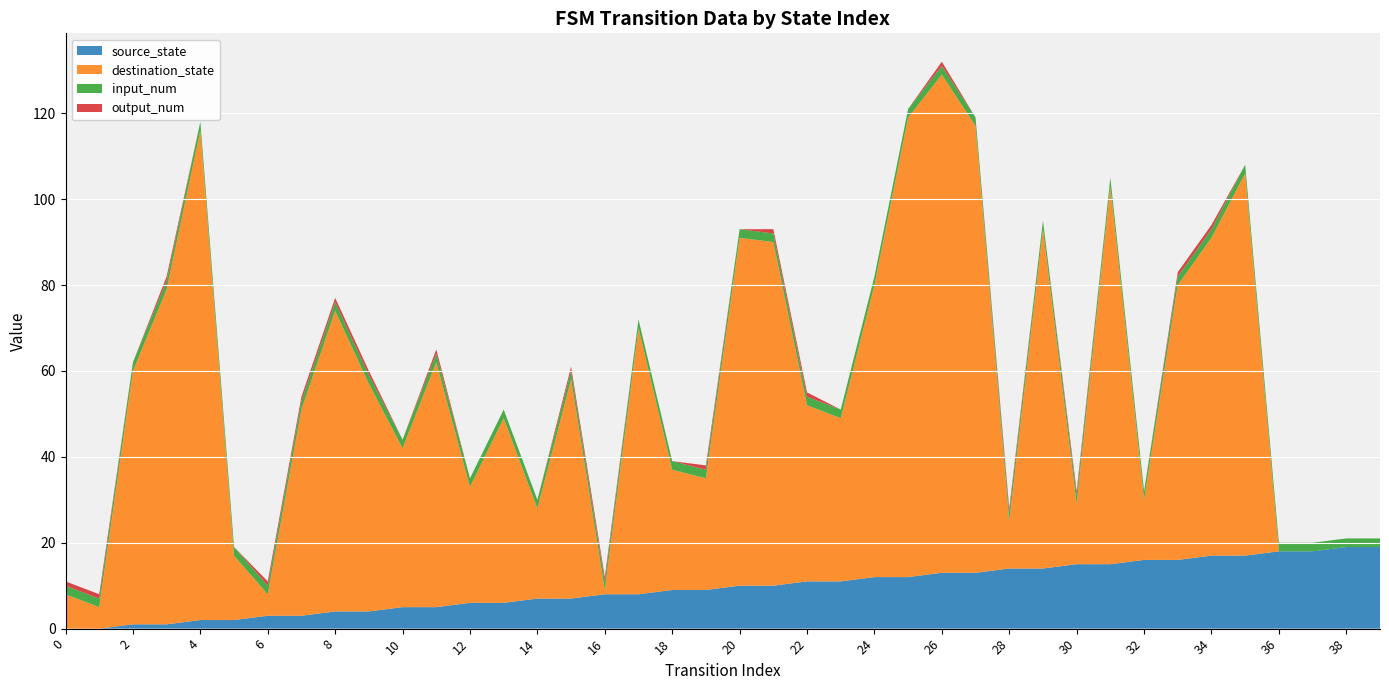

Reading left to right, transcribe all the data shown in this chart.

source_state: 0=0	1=0	2=1	3=1	4=2	5=2	6=3	7=3	8=4	9=4	10=5	11=5	12=6	13=6	14=7	15=7	16=8	17=8	18=9	19=9	20=10	21=10	22=11	23=11	24=12	25=12	26=13	27=13	28=14	29=14	30=15	31=15	32=16	33=16	34=17	35=17	36=18	37=18	38=19	39=19
destination_state: 0=8	1=5	2=59	3=78	4=114	5=15	6=5	7=48	8=70	9=53	10=37	11=57	12=27	13=43	14=21	15=51	16=1	17=62	18=28	19=26	20=81	21=80	22=41	23=38	24=68	25=107	26=116	27=104	28=11	29=79	30=14	31=88	32=14	33=64	34=74	35=89	36=0	37=0	38=0	39=0
input_num: 0=2	1=2	2=2	3=2	4=2	5=2	6=2	7=2	8=2	9=2	10=2	11=2	12=2	13=2	14=2	15=2	16=2	17=2	18=2	19=2	20=2	21=2	22=2	23=2	24=2	25=2	26=2	27=2	28=2	29=2	30=2	31=2	32=2	33=2	34=2	35=2	36=2	37=2	38=2	39=2
output_num: 0=1	1=1	2=0	3=1	4=0	5=0	6=1	7=1	8=1	9=1	10=0	11=1	12=0	13=0	14=0	15=1	16=1	17=0	18=0	19=1	20=0	21=1	22=1	23=0	24=0	25=0	26=1	27=0	28=1	29=0	30=1	31=0	32=0	33=1	34=1	35=0	36=0	37=0	38=0	39=0